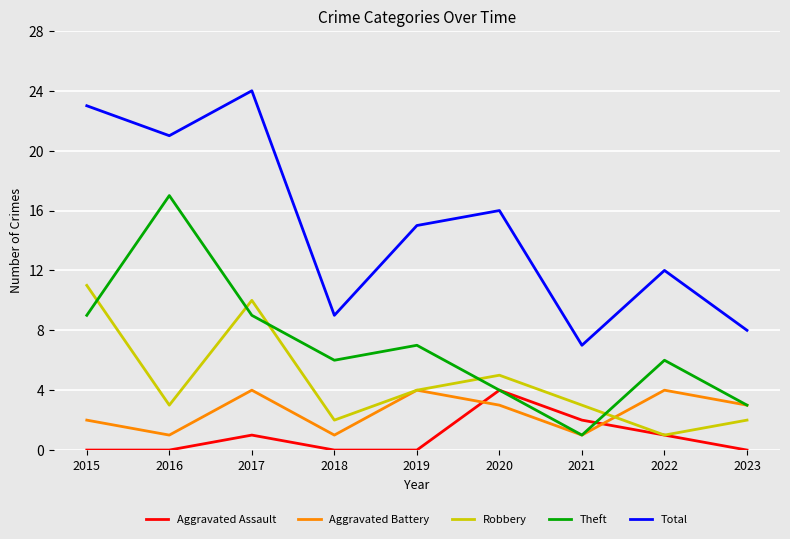

At how many categories does at least one series exceed 18?

3